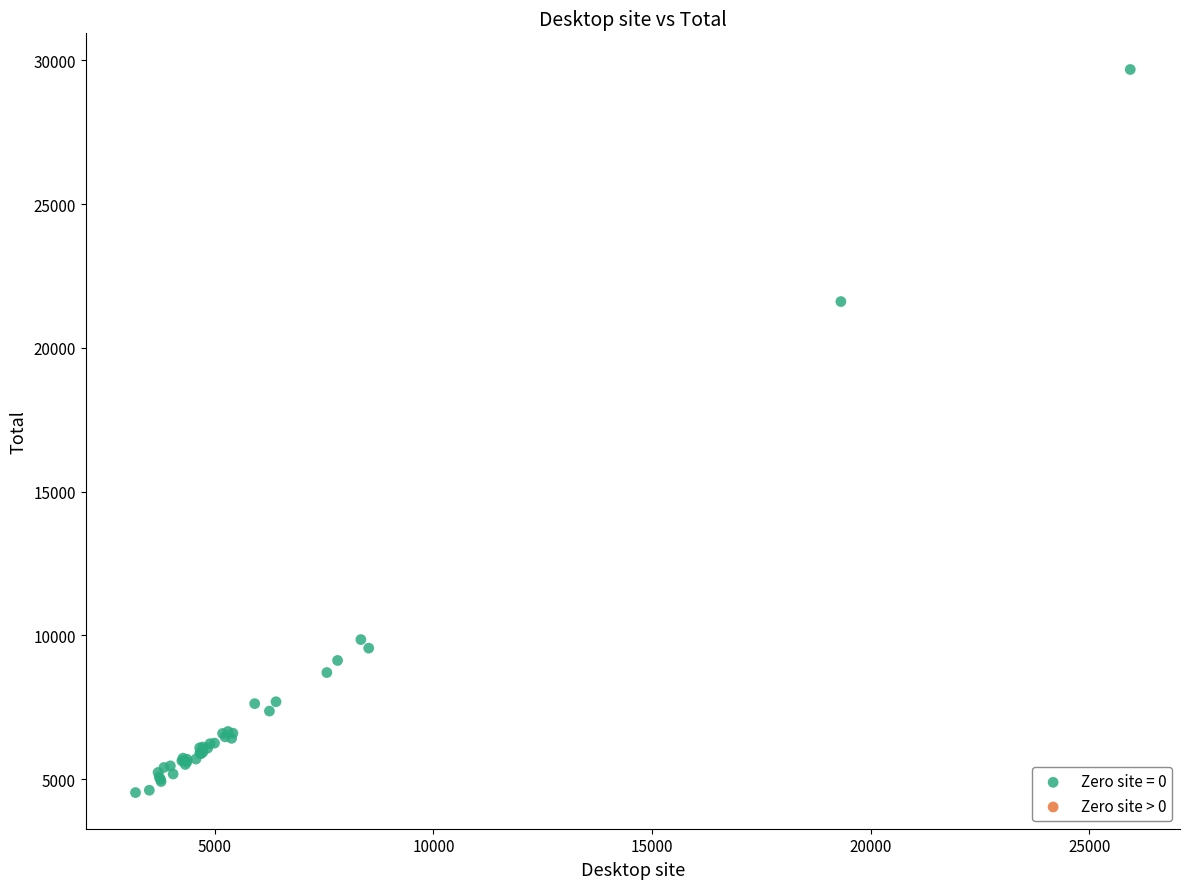

What Y value in the scatter plot is closest to 17109?

21613